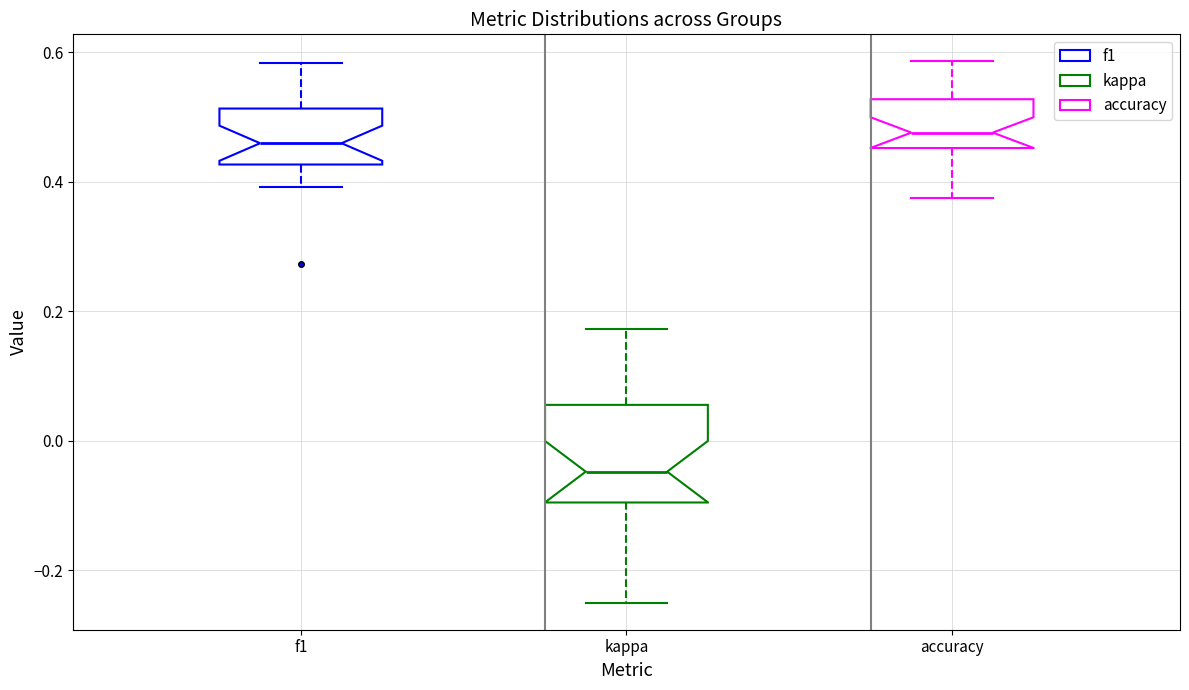

Reading left to right, read every box against the y-axis: the position of its median line, the range the box covers, and the ends of its whiskers. The values are not printed on the chart, so give them approximately, as read against the axis.

f1: median 0.46, box 0.42 to 0.52, whiskers 0.40 to 0.58
kappa: median -0.04, box -0.10 to 0.06, whiskers -0.24 to 0.18
accuracy: median 0.48, box 0.46 to 0.52, whiskers 0.38 to 0.58